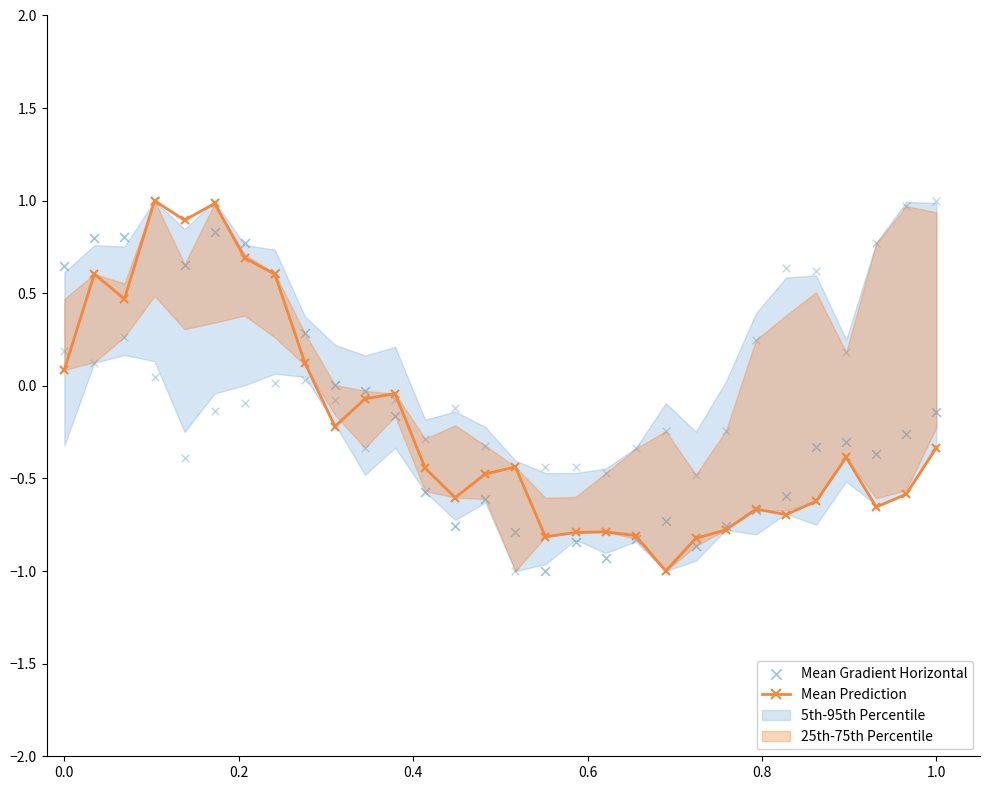

How many values in the Mean Prediction series exceed 0?

9